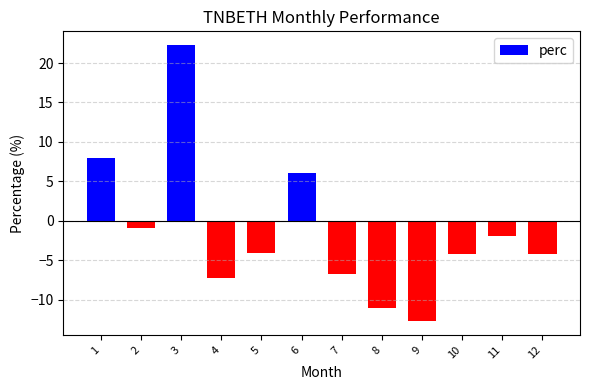

What is the sum of all values?

-16.7